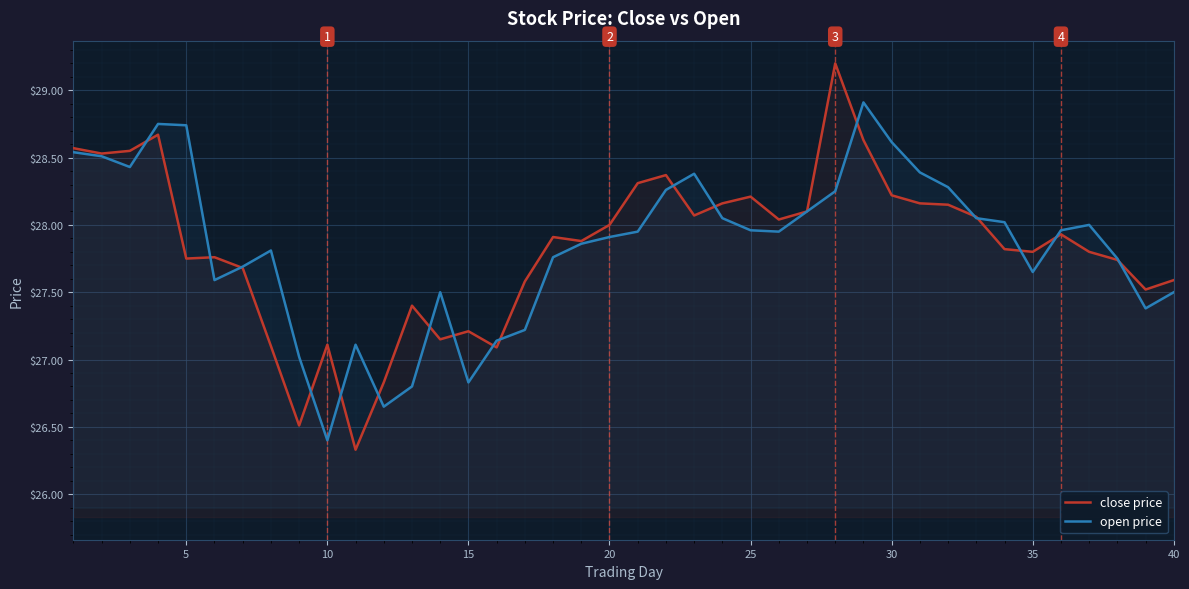

At 5, list the series in order from smallest to largest.

close price, open price